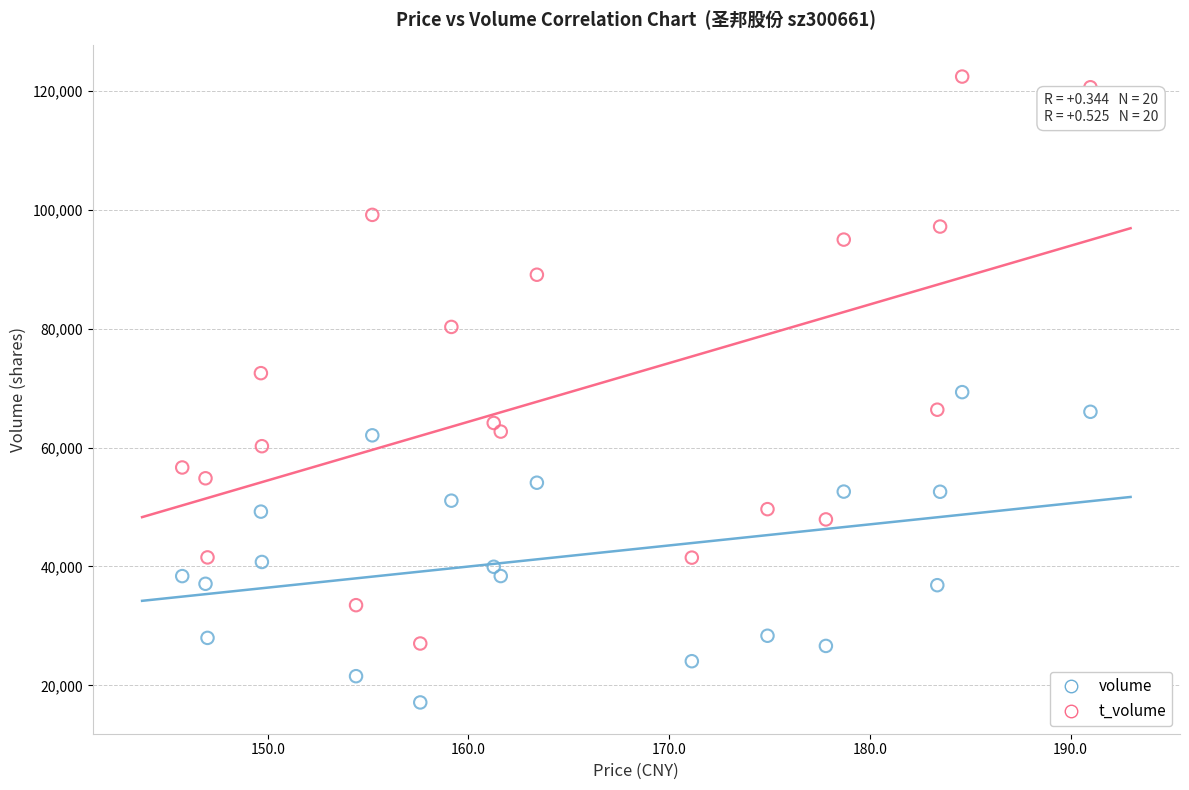

Which series contains the lowest Y value?

volume